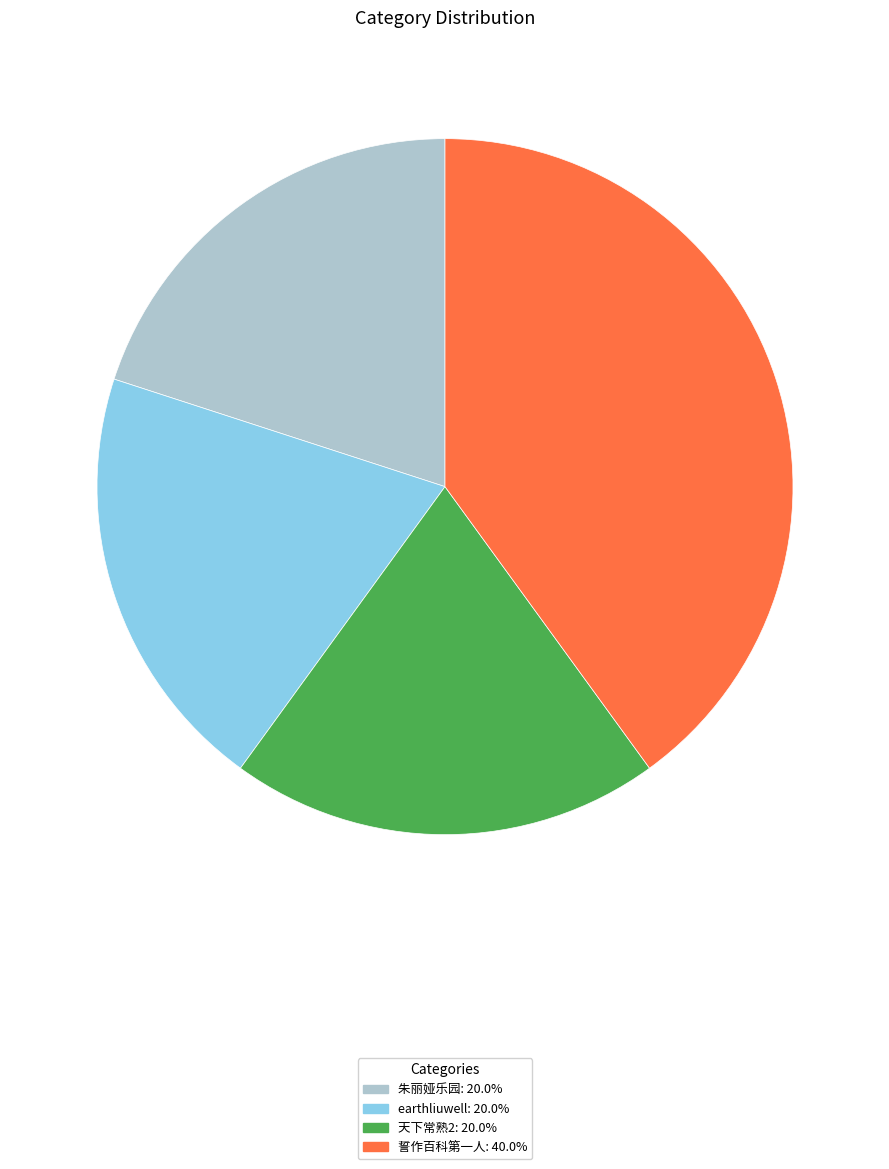

What is the largest slice in the pie chart?

誓作百科第一人